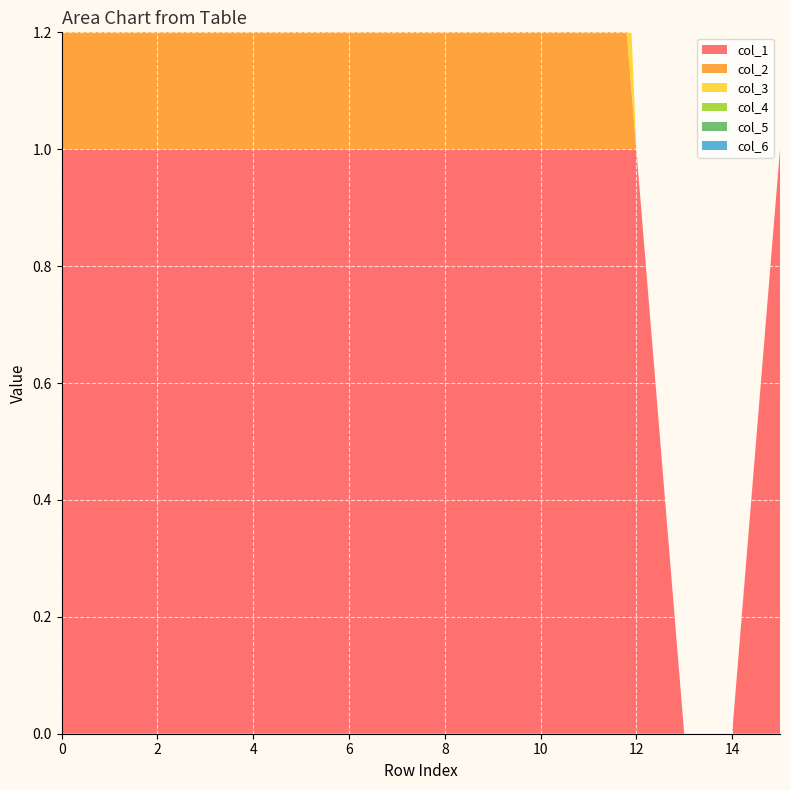

Reading left to right, what are all the values shown in this chart?

col_1: 1	1	1	1	1	1	1	1	1	1	1	1	1	0	0	1
col_2: 1	1	1	1	1	1	1	1	1	1	1	1	0	0	0	0
col_3: 1	1	1	1	1	1	1	1	1	1	1	1	0	0	0	0
col_4: 1	1	1	1	1	1	1	1	1	1	1	0	0	0	0	0
col_5: 1	1	1	1	1	1	1	1	1	1	0	0	0	0	0	0
col_6: 1	1	1	1	1	1	1	1	0	0	0	0	0	0	0	0